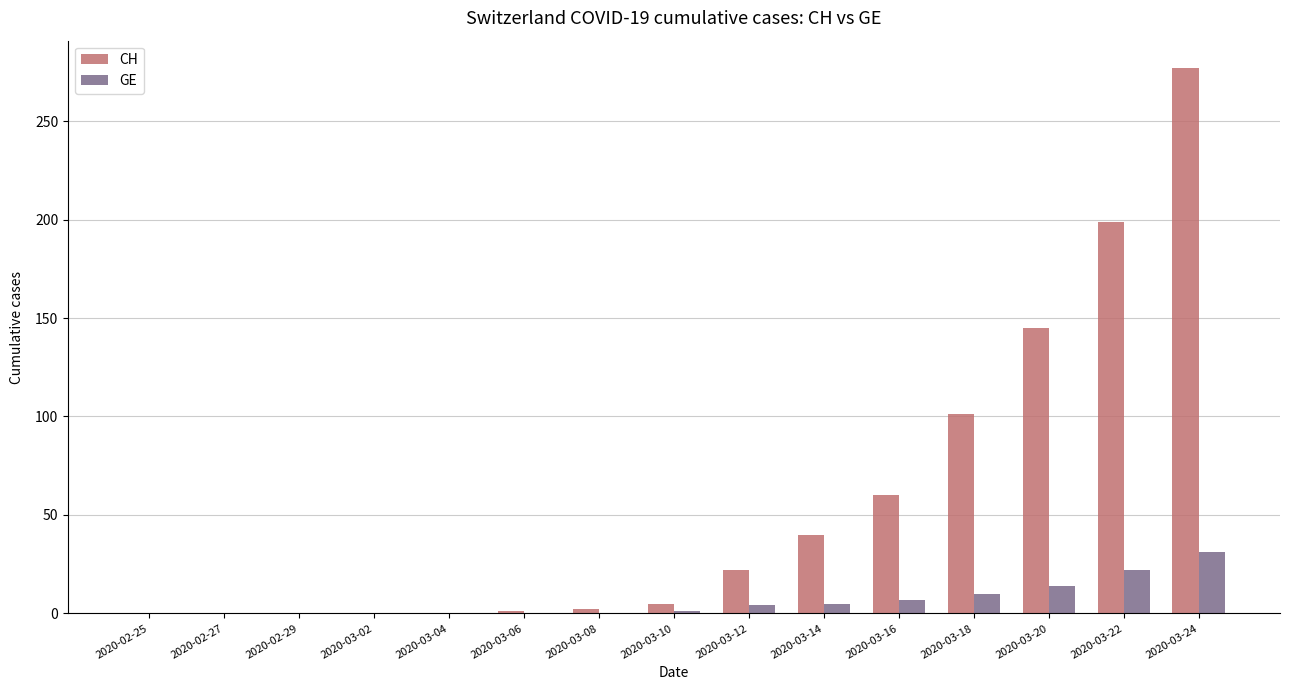

At which category is the sum across all series the highest?

2020-03-24